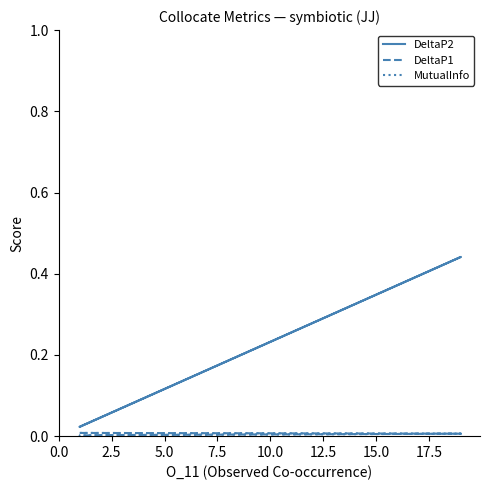

True or false: MutualInfo has more than 2 interior local peaks.

False